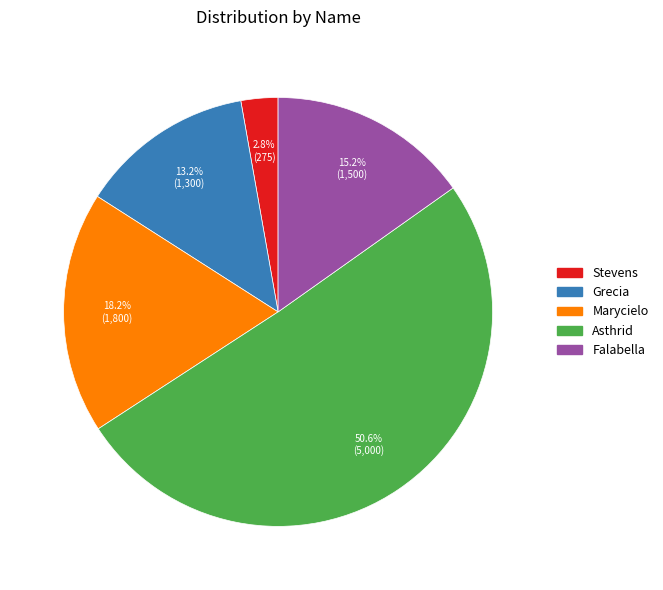

Count the number of slices in the pie.

5